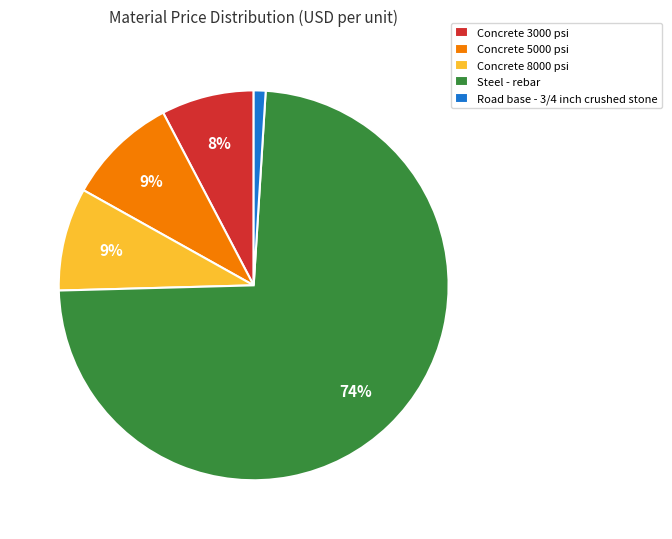

Is the sum of Concrete 3000 psi and Concrete 5000 psi greater than half?

No